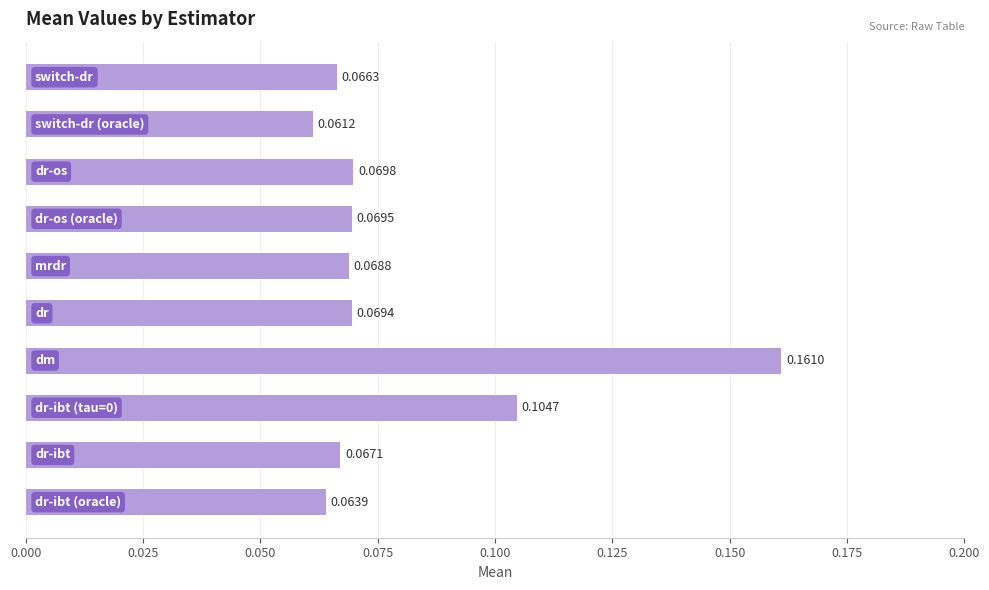

What is the minimum value shown in the chart?

0.1